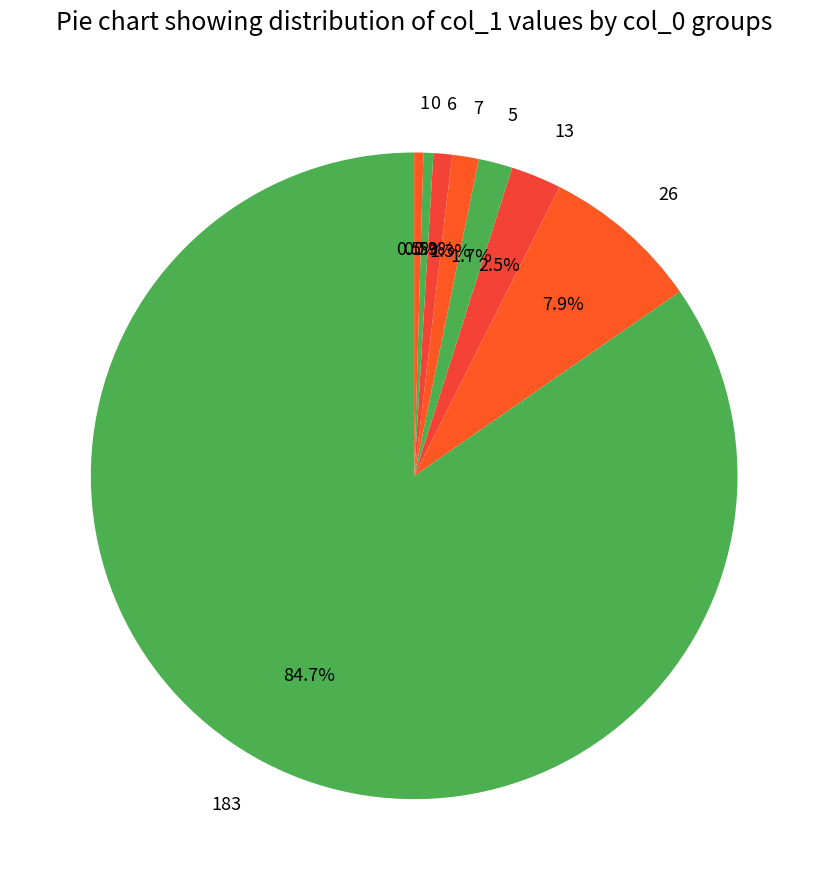

What portion of the pie excludes 0?

99.5%